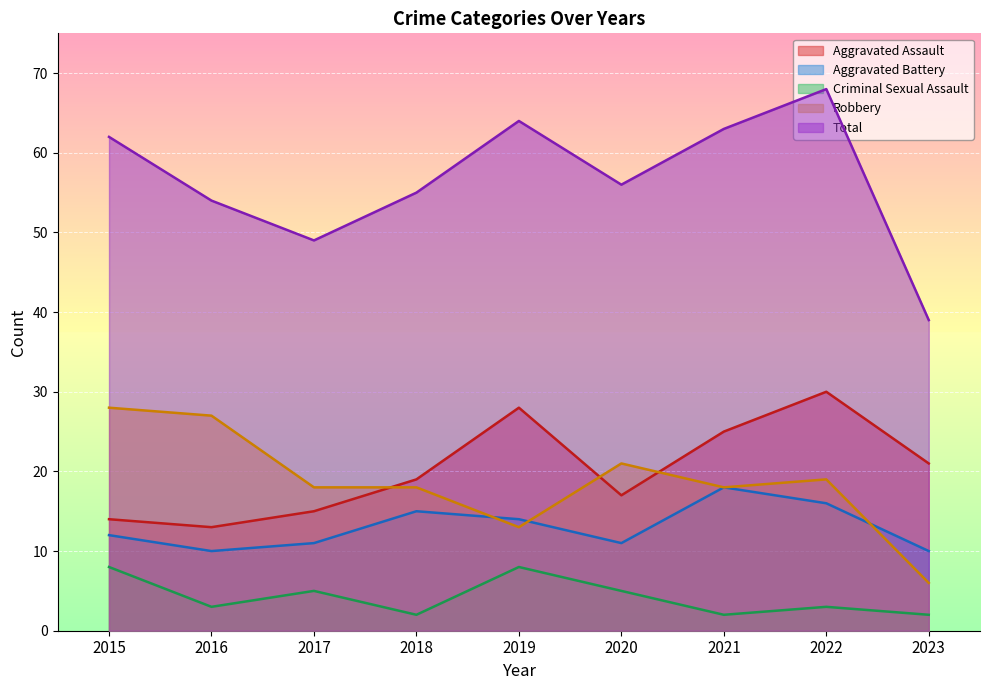

Which series changed the most between 2017 and 2020?

Total